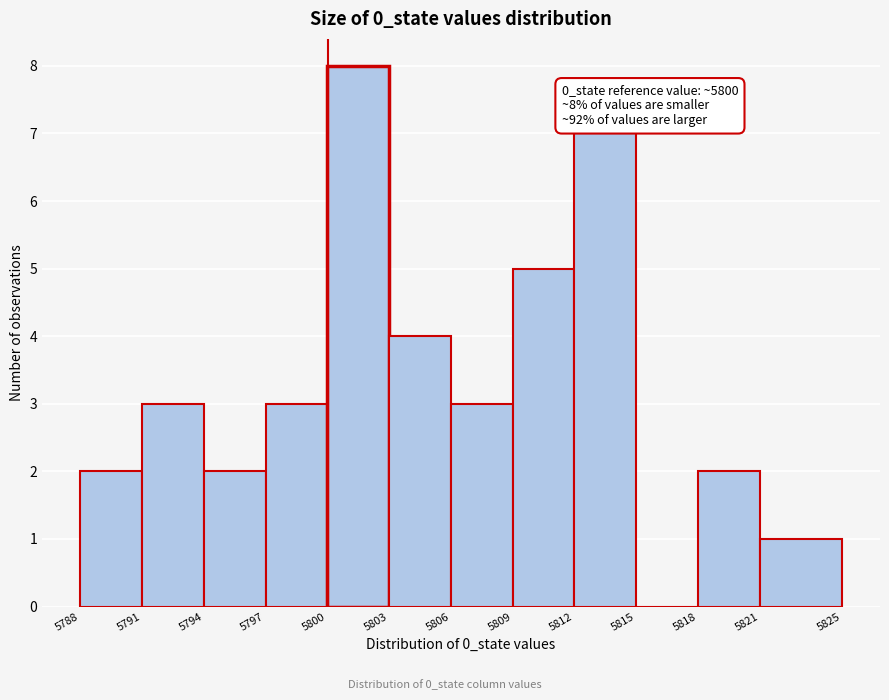

Which range on the x-axis has the tallest bar?

5800 to 5803